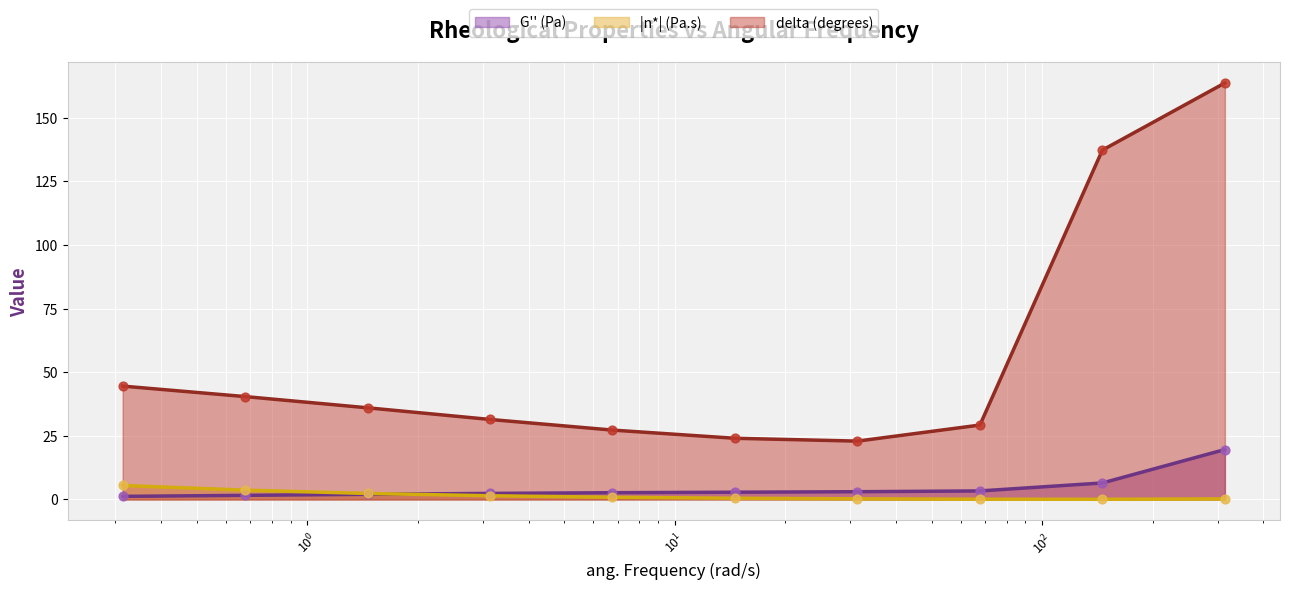

At which category is the sum across all series the highest?

314.2